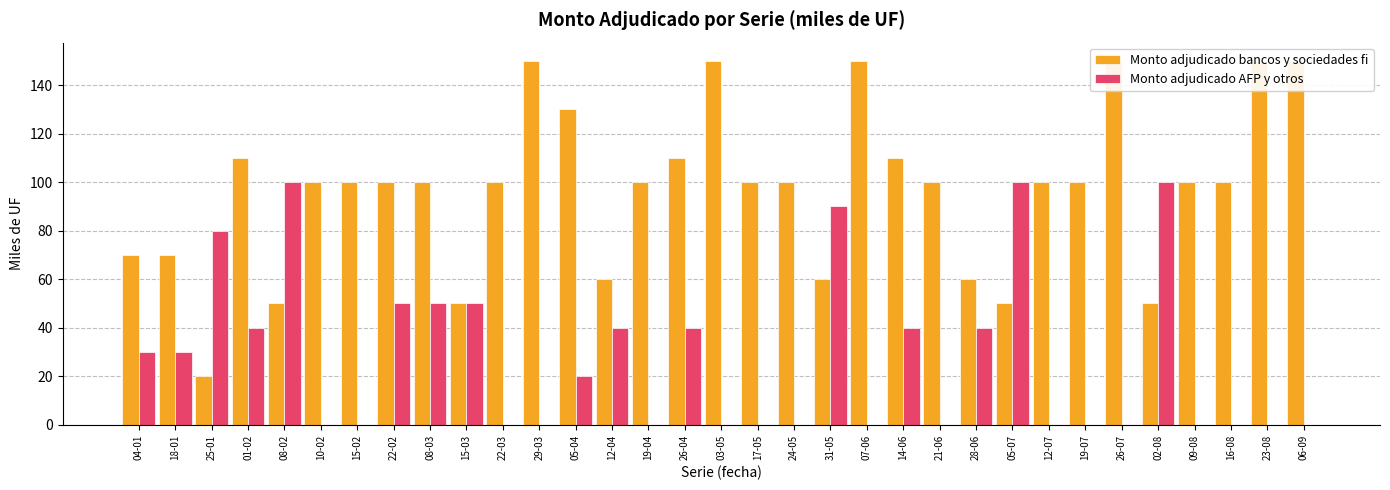

At which category is the sum across all series the highest?

01-02